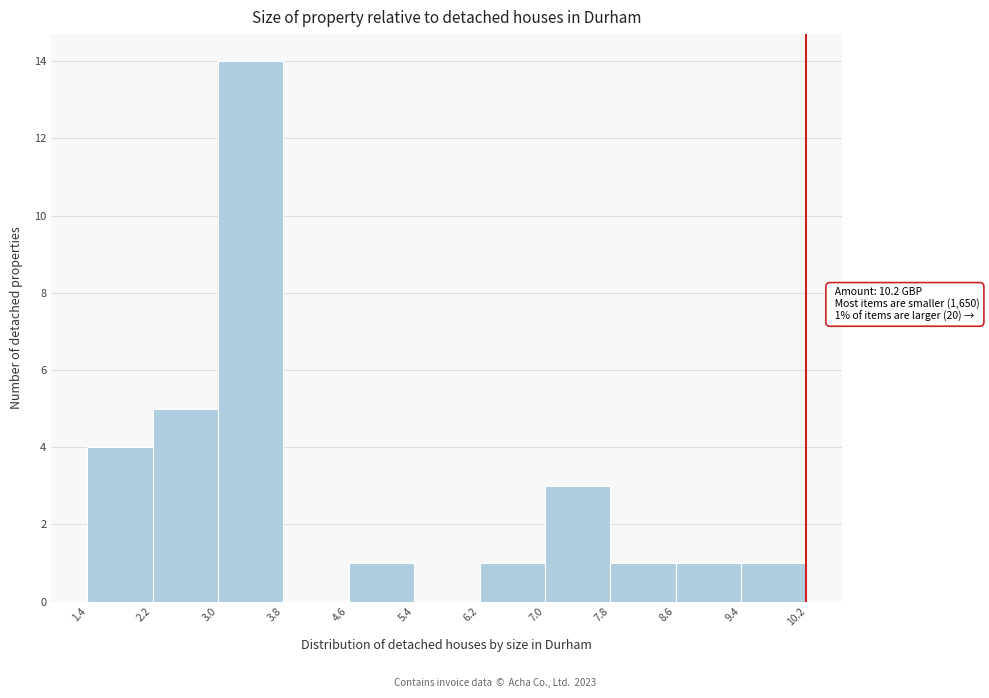

Which range on the x-axis has the tallest bar?

3.0 to 3.8